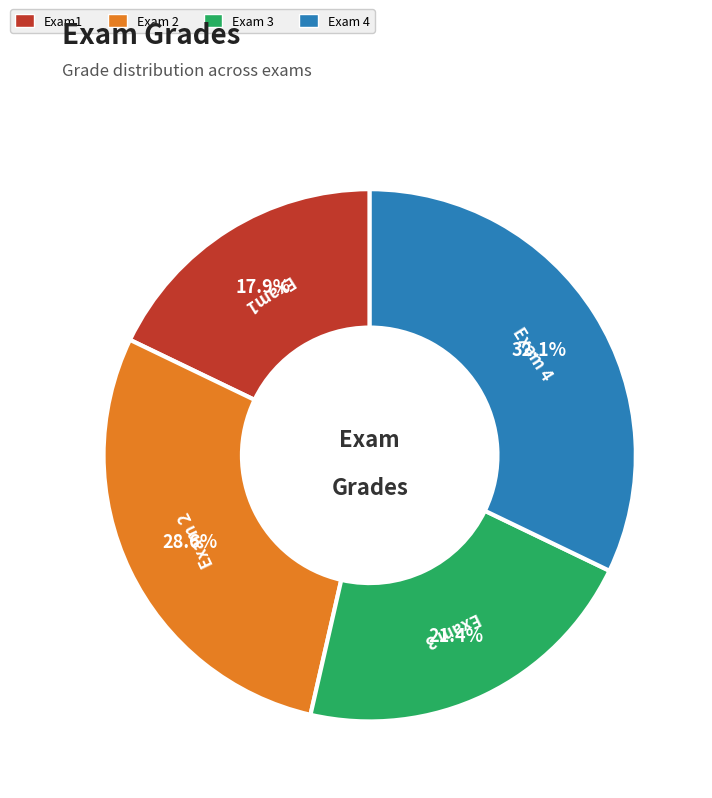

Which category has the smallest portion of the pie?

Exam1